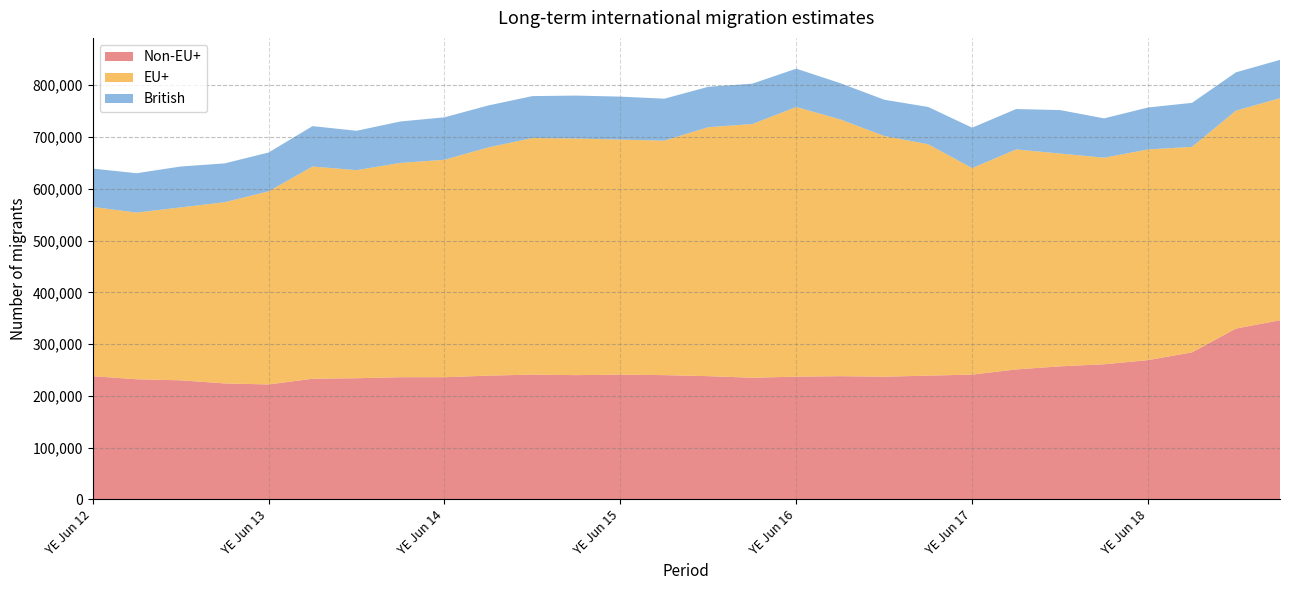

Reading right to left, list all the values displayed in this chart.

Non-EU+: YE Mar 19=346000	YE Dec 18=330000	YE Sep 18=284000	YE Jun 18=269000	YE Mar 18=261000	YE Dec 17=257000	YE Sep 17=251000	YE Jun 17=241000	YE Mar 17=239000	YE Dec 16=237000	YE Sep 16=238000	YE Jun 16=237000	YE Mar 16=235000	YE Dec 15=238000	YE Sep 15=240000	YE Jun 15=241000	YE Mar 15=240000	YE Dec 14=241000	YE Sep 14=239000	YE Jun 14=236000	YE Mar 14=236000	YE Dec 13=234000	YE Sep 13=233000	YE Jun 13=222000	YE Mar 13=224000	YE Dec 12=230000	YE Sep 12=232000	YE Jun 12=238000
EU+: YE Mar 19=429000	YE Dec 18=421000	YE Sep 18=397000	YE Jun 18=407000	YE Mar 18=399000	YE Dec 17=411000	YE Sep 17=425000	YE Jun 17=399000	YE Mar 17=447000	YE Dec 16=465000	YE Sep 16=496000	YE Jun 16=521000	YE Mar 16=490000	YE Dec 15=481000	YE Sep 15=453000	YE Jun 15=454000	YE Mar 15=457000	YE Dec 14=457000	YE Sep 14=441000	YE Jun 14=420000	YE Mar 14=414000	YE Dec 13=402000	YE Sep 13=410000	YE Jun 13=373000	YE Mar 13=350000	YE Dec 12=334000	YE Sep 12=322000	YE Jun 12=327000
British: YE Mar 19=74000	YE Dec 18=74000	YE Sep 18=85000	YE Jun 18=81000	YE Mar 18=76000	YE Dec 17=84000	YE Sep 17=78000	YE Jun 17=78000	YE Mar 17=72000	YE Dec 16=70000	YE Sep 16=70000	YE Jun 16=74000	YE Mar 16=78000	YE Dec 15=78000	YE Sep 15=81000	YE Jun 15=83000	YE Mar 15=83000	YE Dec 14=81000	YE Sep 14=81000	YE Jun 14=82000	YE Mar 14=80000	YE Dec 13=76000	YE Sep 13=78000	YE Jun 13=75000	YE Mar 13=75000	YE Dec 12=79000	YE Sep 12=76000	YE Jun 12=74000